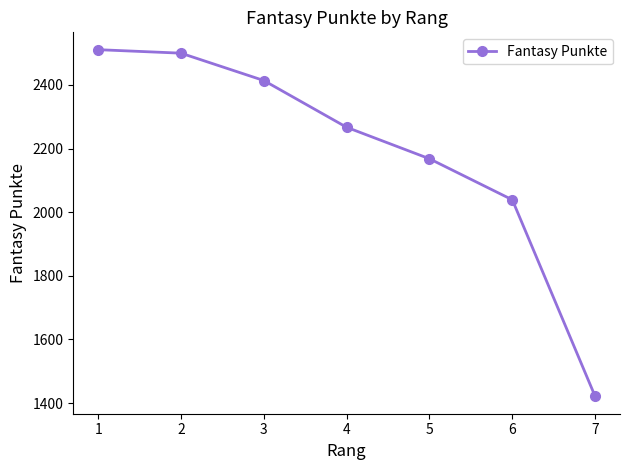

How many lines are shown in the chart?

1